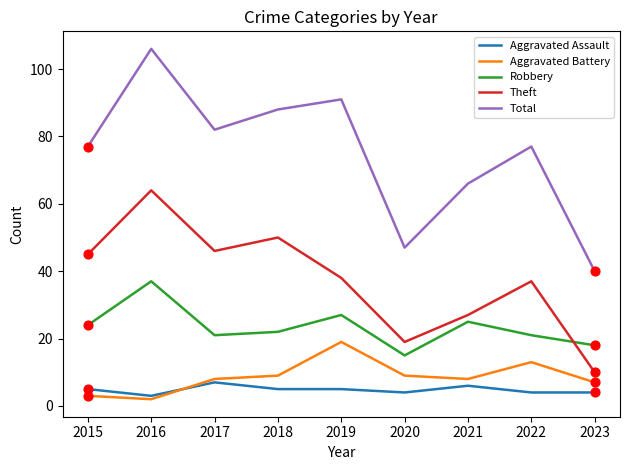

What is the total value across all series at 2016?

212